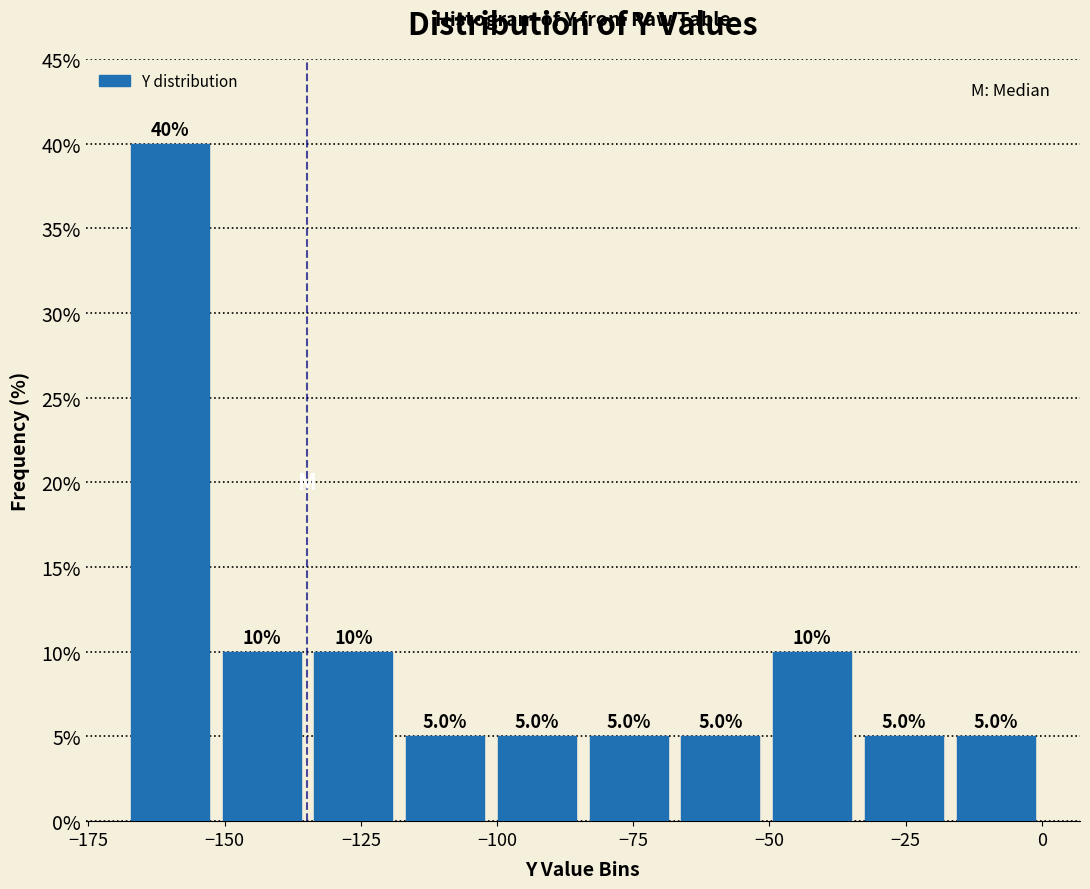

Around what value on the x-axis is the tallest bar? Give the approximate position of its centre, as read against the axis.

-160